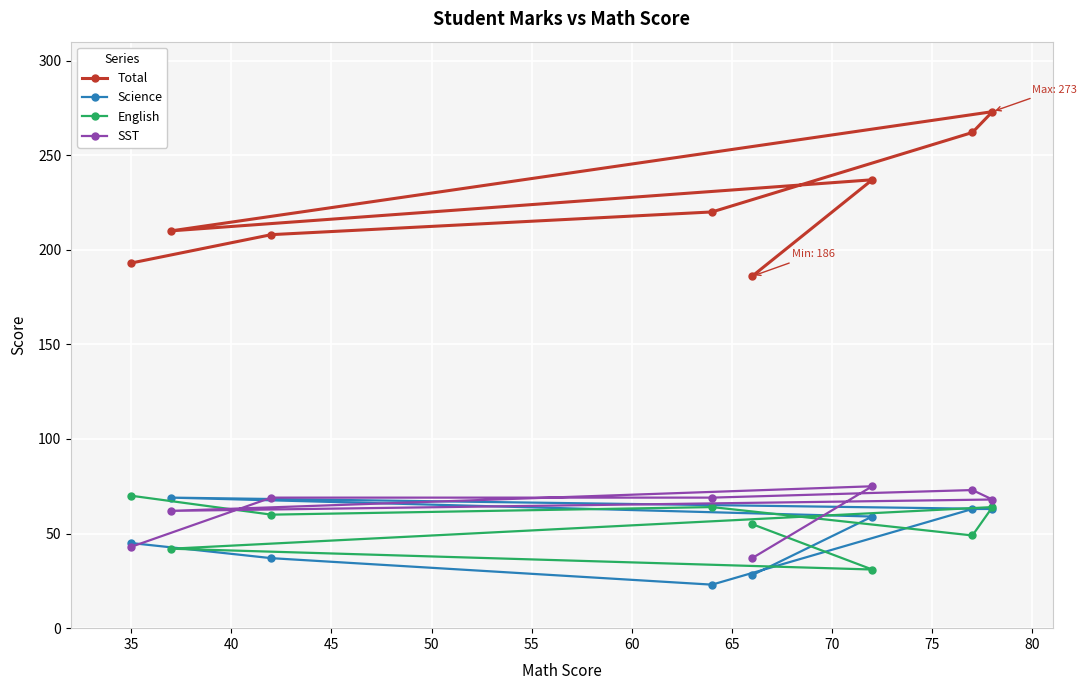

How many lines are shown in the chart?

4